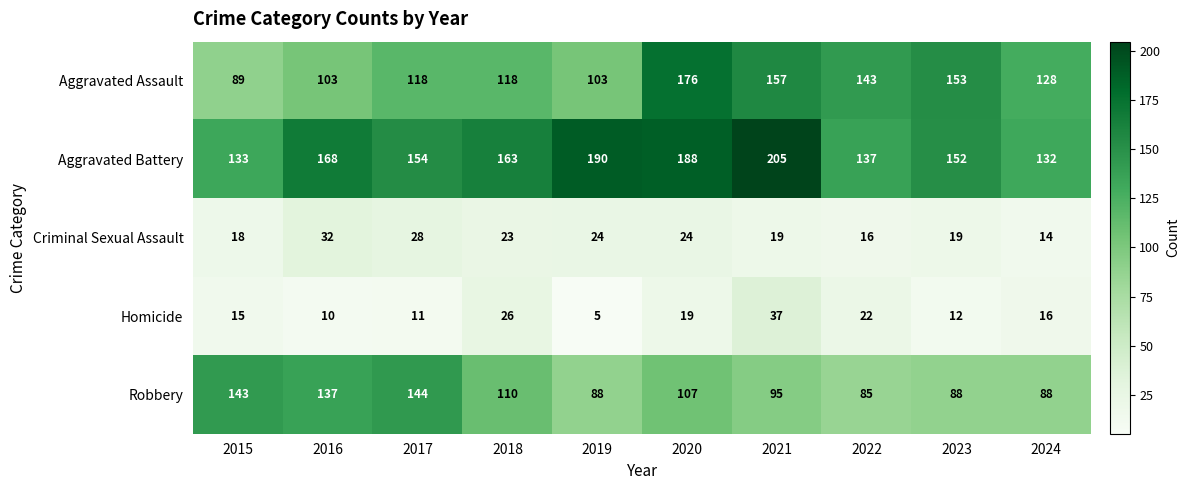

Which series has the largest range (max minus min)?

Aggravated Assault